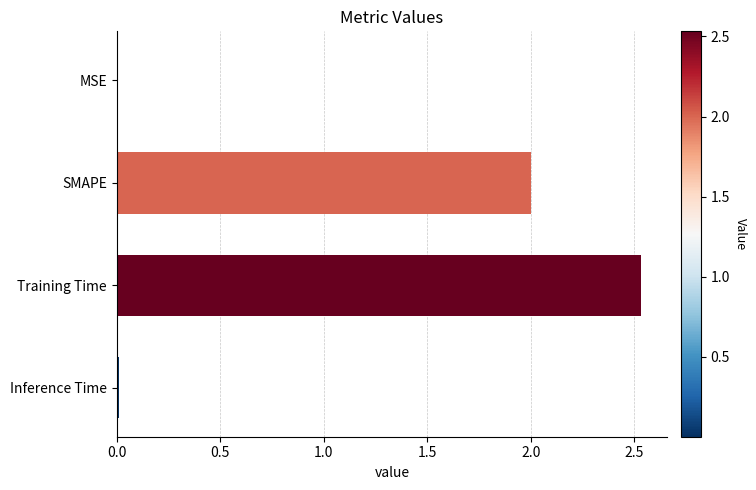

Are the bars grouped side by side (vs. stacked)?

No